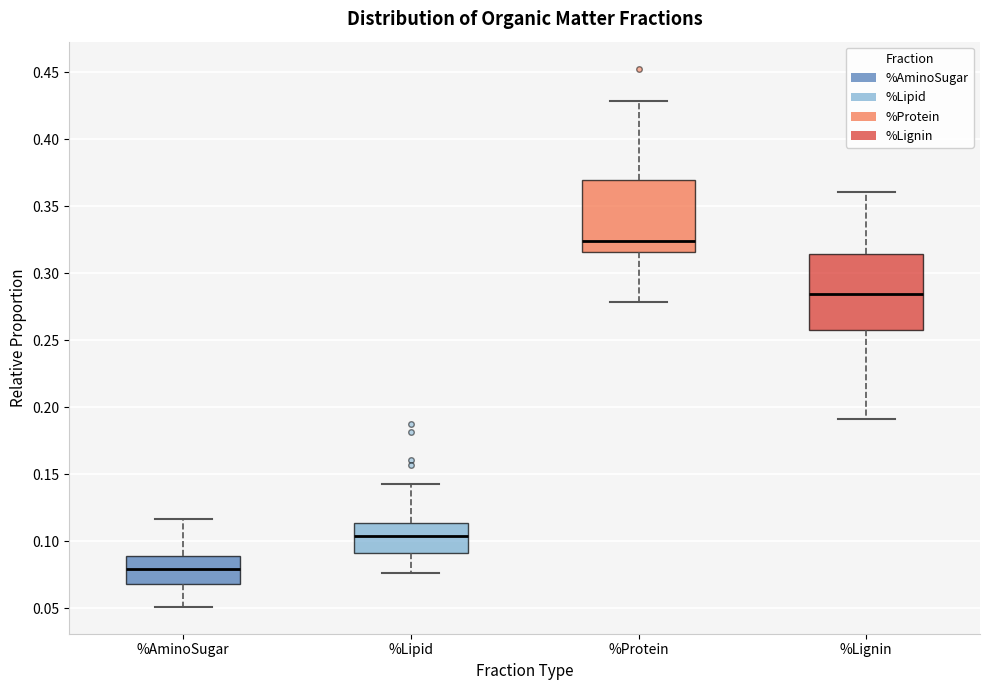

Where does the lower whisker of the box for %Lipid end on the y-axis? The values are not printed on the chart, so give them approximately, as read against the axis.

0.075